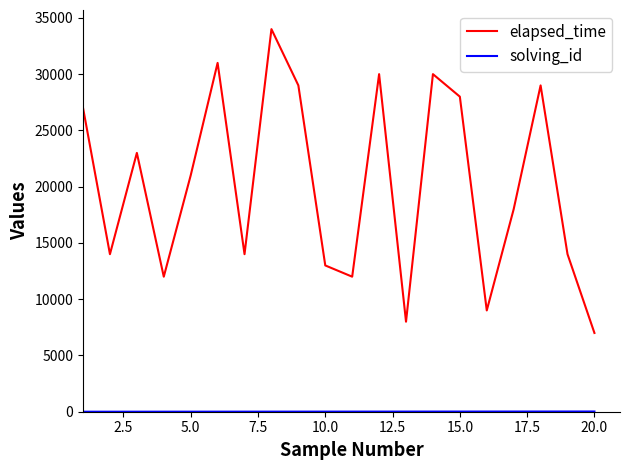

Which series has the largest range (max minus min)?

elapsed_time